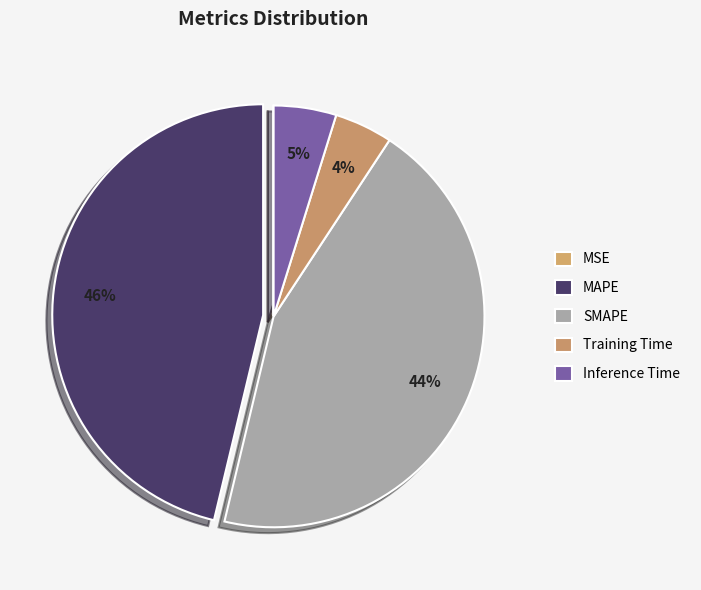

Which category has the biggest portion of the pie?

MAPE